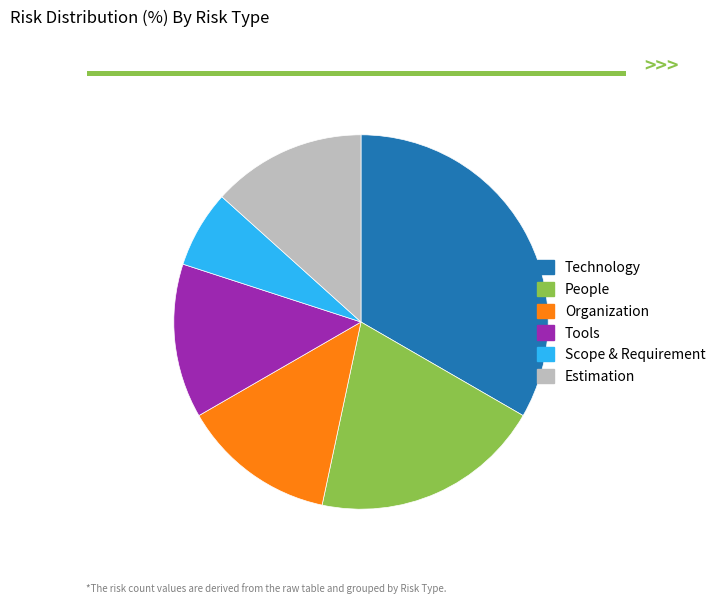

What is the largest slice in the pie chart?

Technology